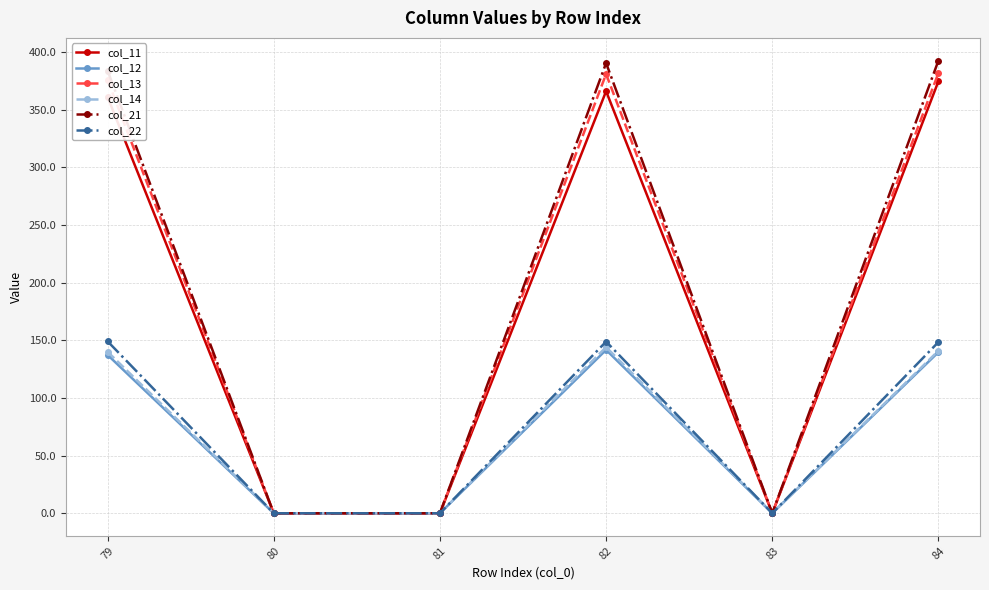

At which label does col_11 first exceed 361?

79